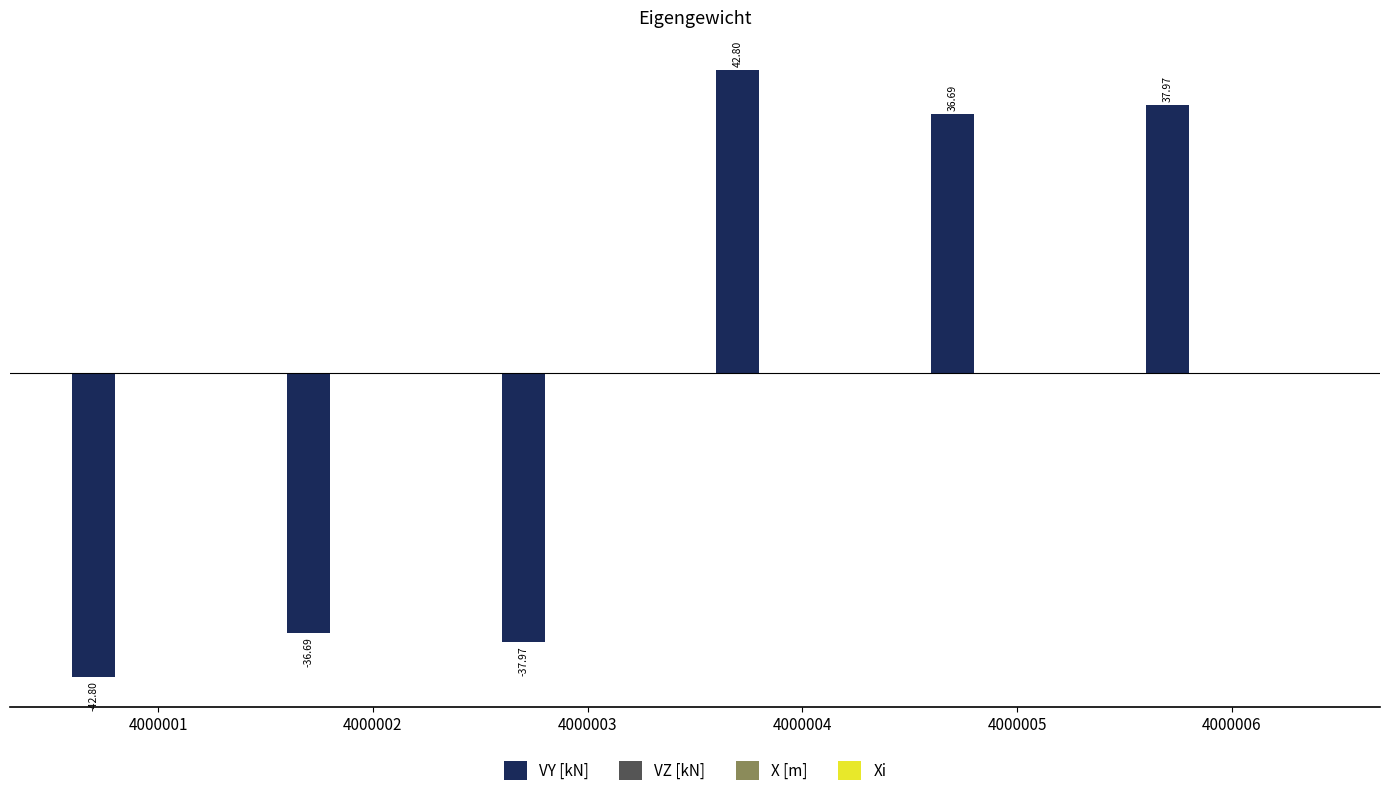

What is the difference between the second highest and minimum values?

80.8